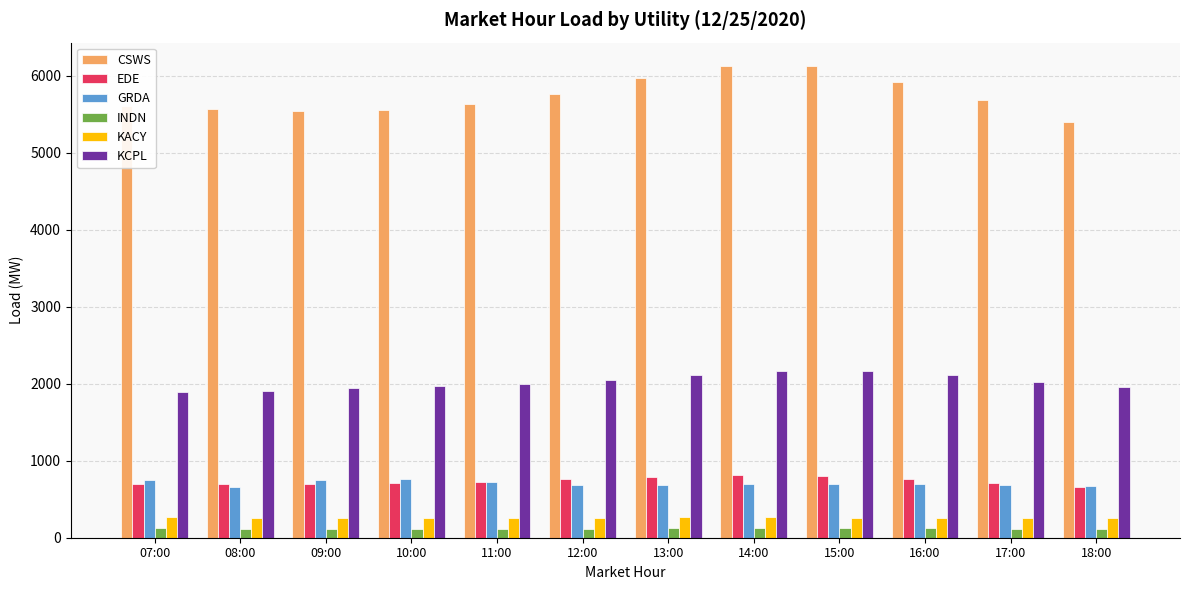

At which label does CSWS first exceed 5675?

12:00